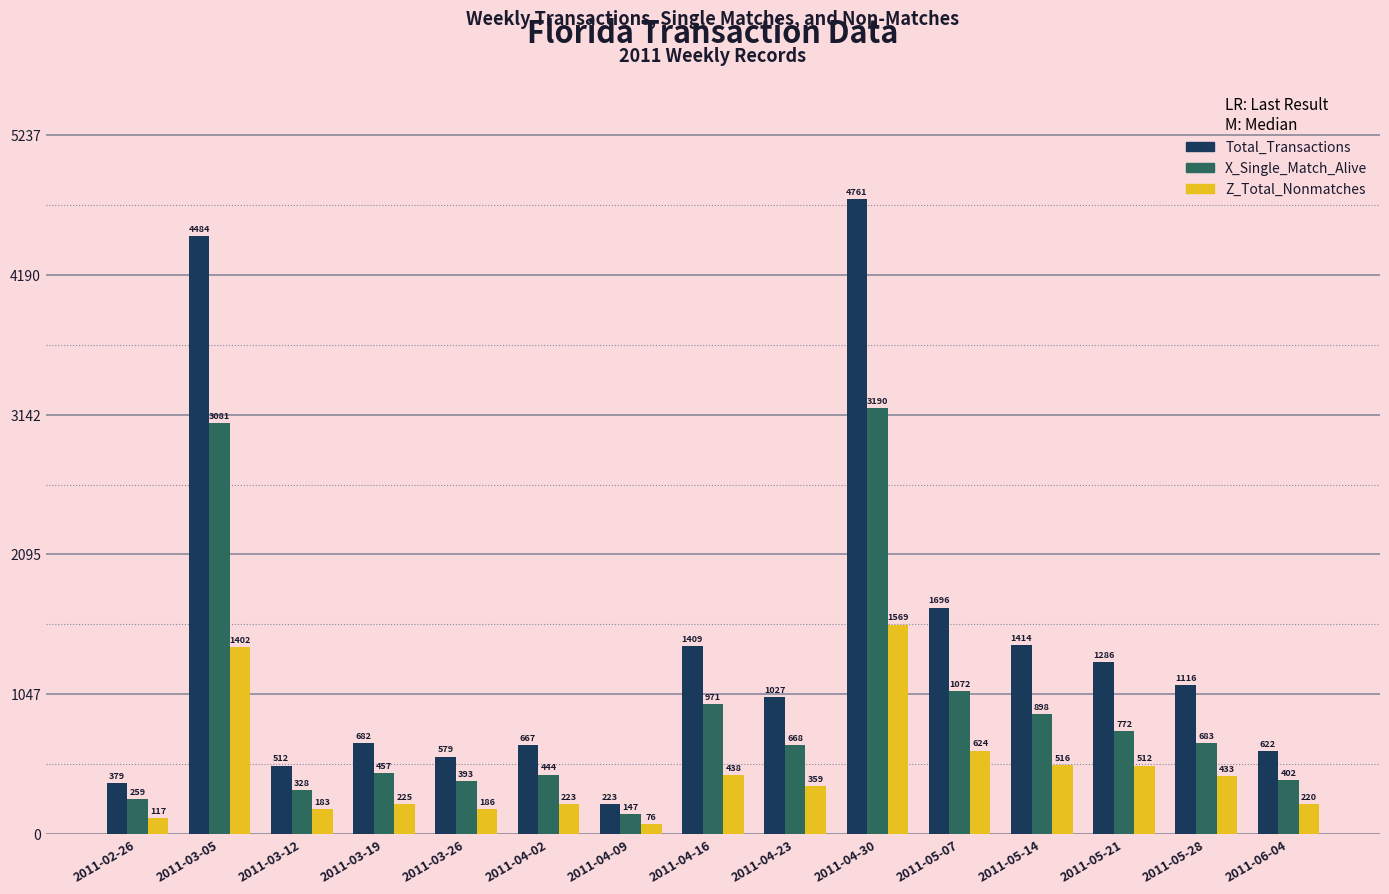

Reading left to right, extract all data points from this chart.

Total_Transactions: 2011-02-26=379	2011-03-05=4484	2011-03-12=512	2011-03-19=682	2011-03-26=579	2011-04-02=667	2011-04-09=223	2011-04-16=1409	2011-04-23=1027	2011-04-30=4761	2011-05-07=1696	2011-05-14=1414	2011-05-21=1286	2011-05-28=1116	2011-06-04=622
X_Single_Match_Alive: 2011-02-26=259	2011-03-05=3081	2011-03-12=328	2011-03-19=457	2011-03-26=393	2011-04-02=444	2011-04-09=147	2011-04-16=971	2011-04-23=668	2011-04-30=3190	2011-05-07=1072	2011-05-14=898	2011-05-21=772	2011-05-28=683	2011-06-04=402
Z_Total_Nonmatches: 2011-02-26=117	2011-03-05=1402	2011-03-12=183	2011-03-19=225	2011-03-26=186	2011-04-02=223	2011-04-09=76	2011-04-16=438	2011-04-23=359	2011-04-30=1569	2011-05-07=624	2011-05-14=516	2011-05-21=512	2011-05-28=433	2011-06-04=220